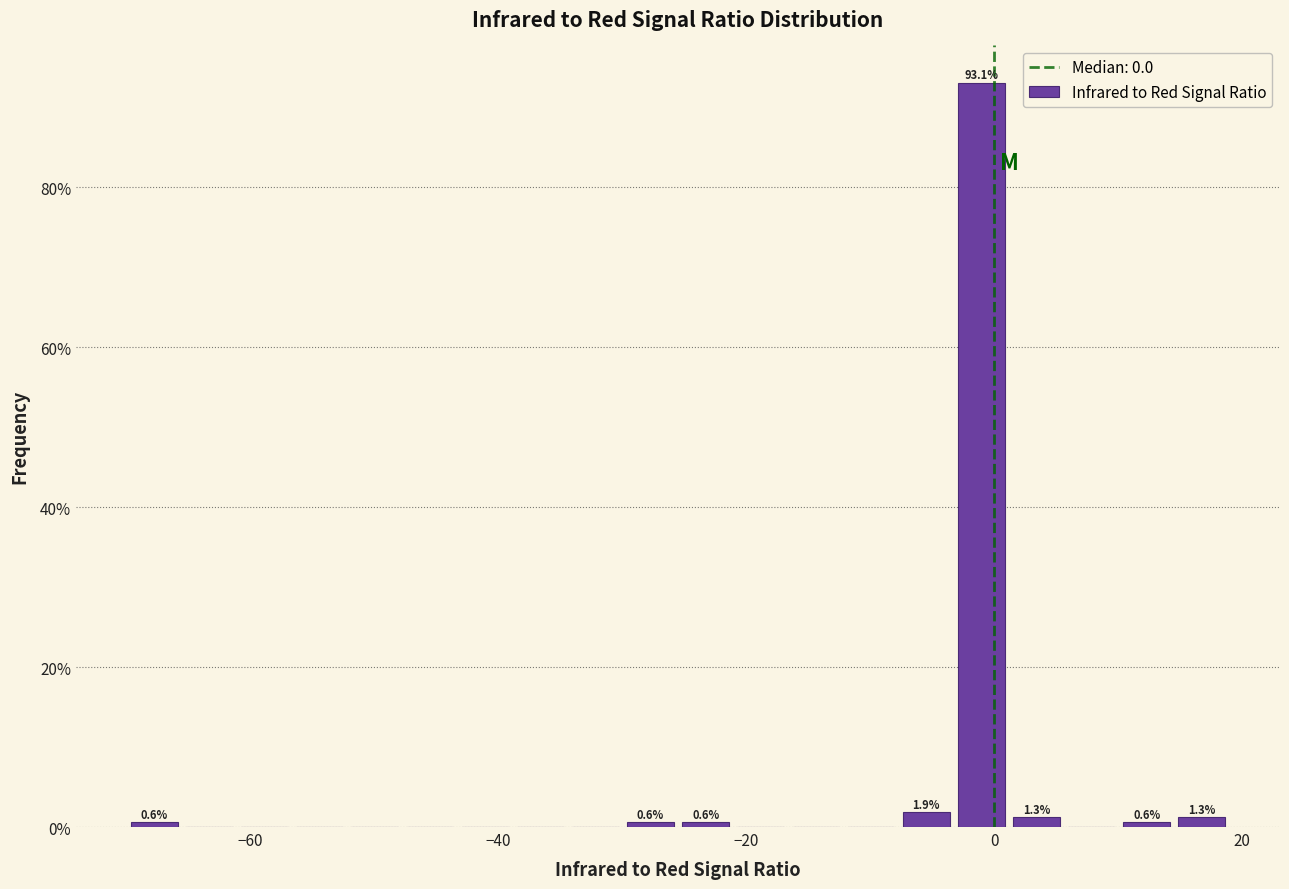

Around what value on the x-axis is the tallest bar? Give the approximate position of its centre, as read against the axis.

-2